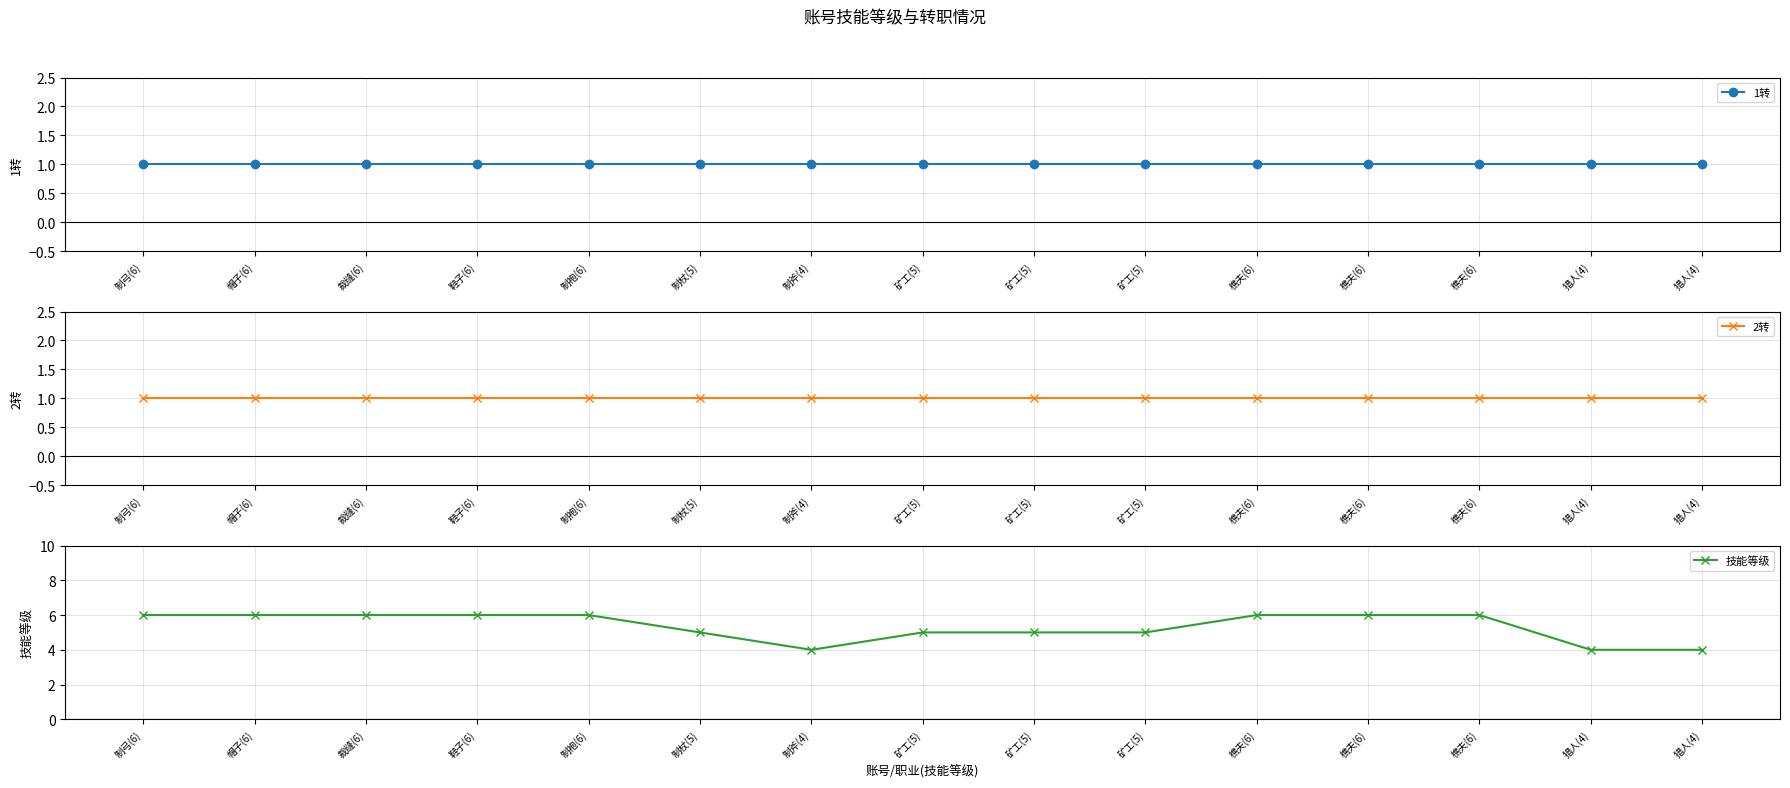

Reading left to right, transcribe all the data shown in this chart.

1转: 1	1	1	1	1	1	1	1	1	1	1	1	1	1	1
2转: 1	1	1	1	1	1	1	1	1	1	1	1	1	1	1
技能等级: 6	6	6	6	6	5	4	5	5	5	6	6	6	4	4